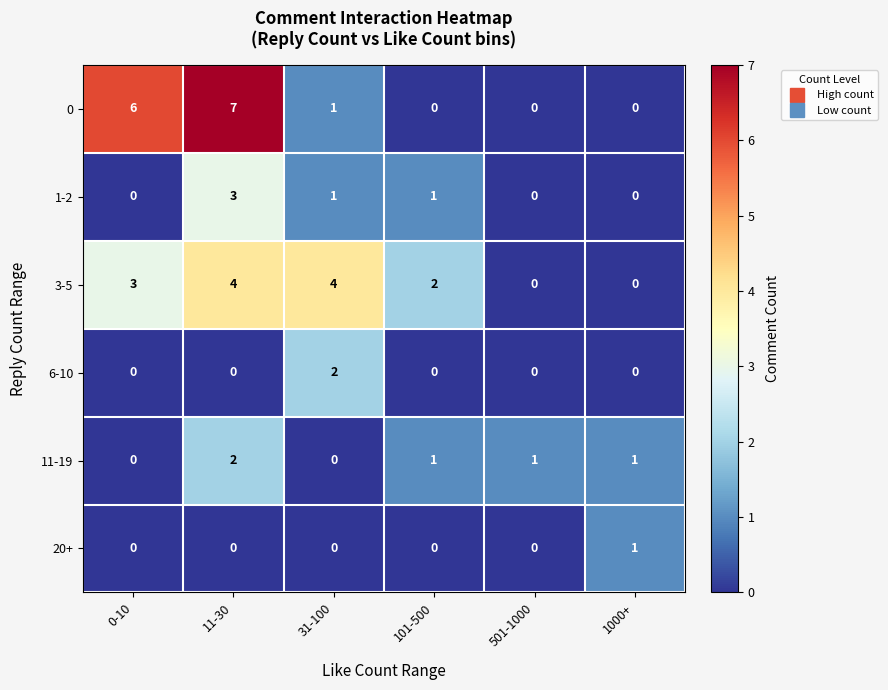

At which label does 11-19 reach its peak?

11-30